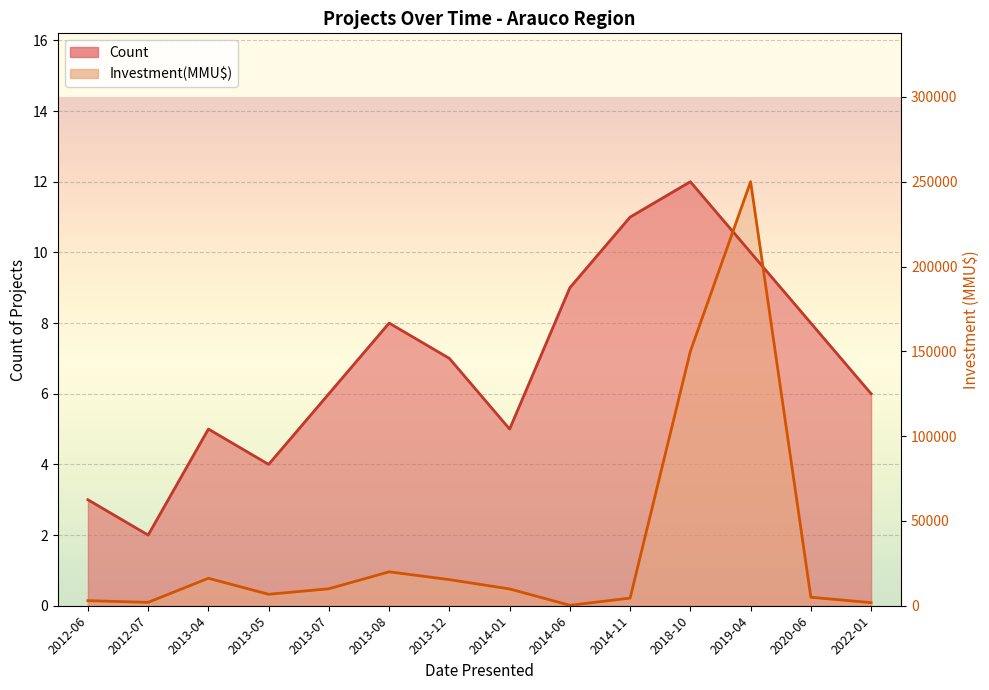

At which category is the sum across all series the highest?

2019-04